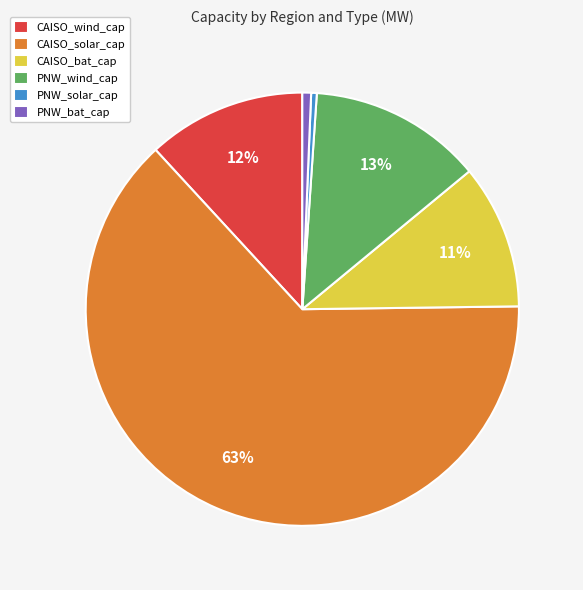

How many slices are in this pie chart?

6